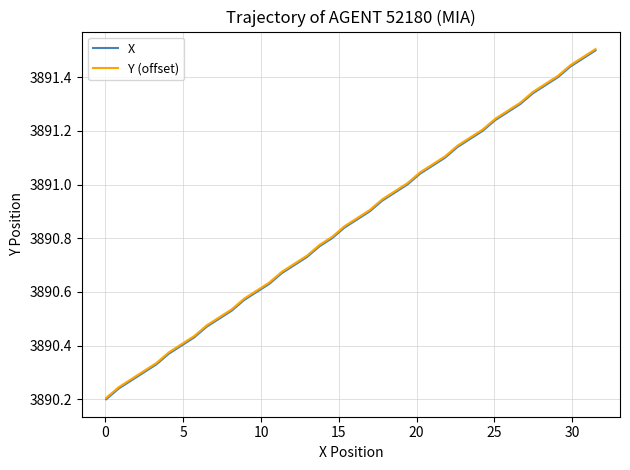

What are all the series names shown in the legend?

X, Y (offset)